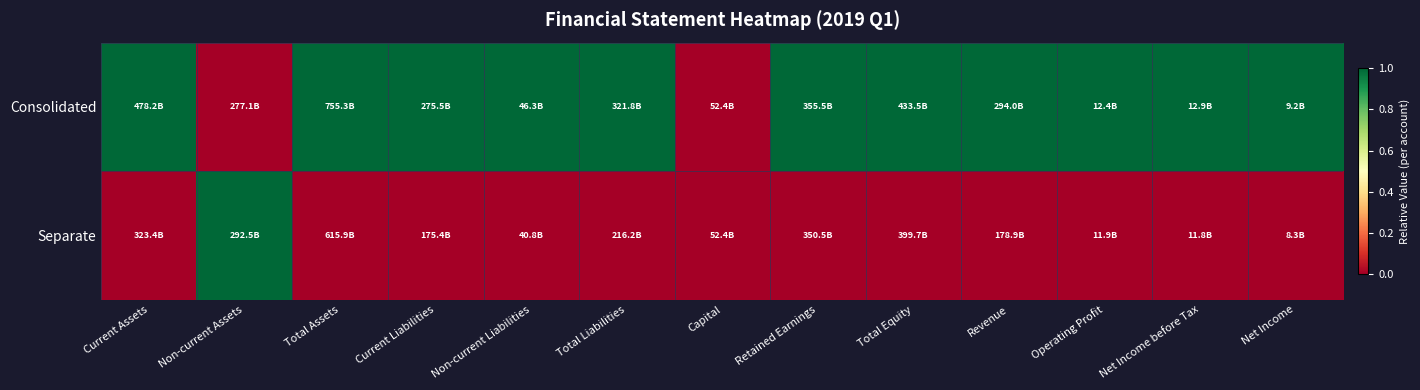

Rank the series by their maximum value, from highest to lowest.

Consolidated, Separate